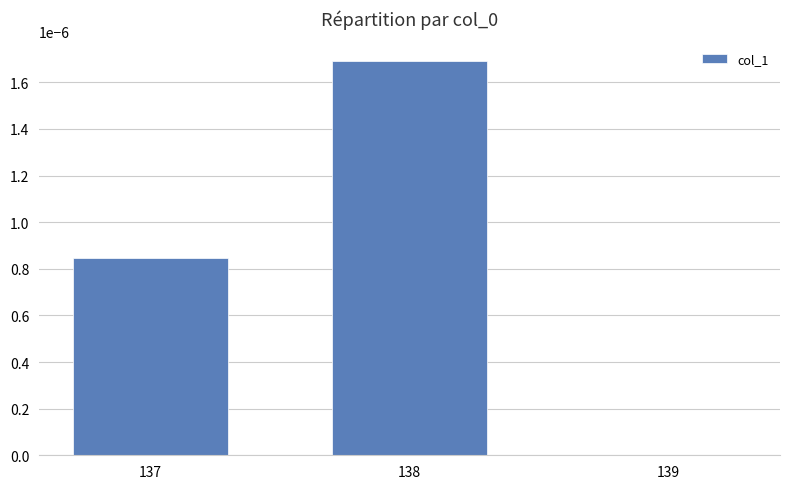

The value at 137 is 0.0. True or false?

True